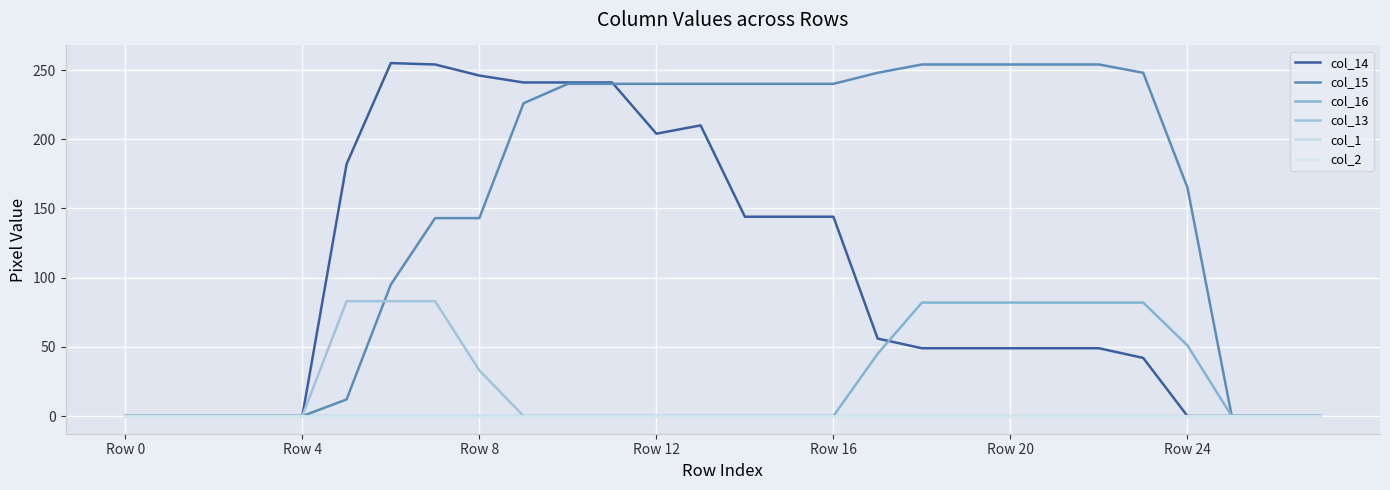

True or false: col_16 and col_1 intersect in this chart.

False